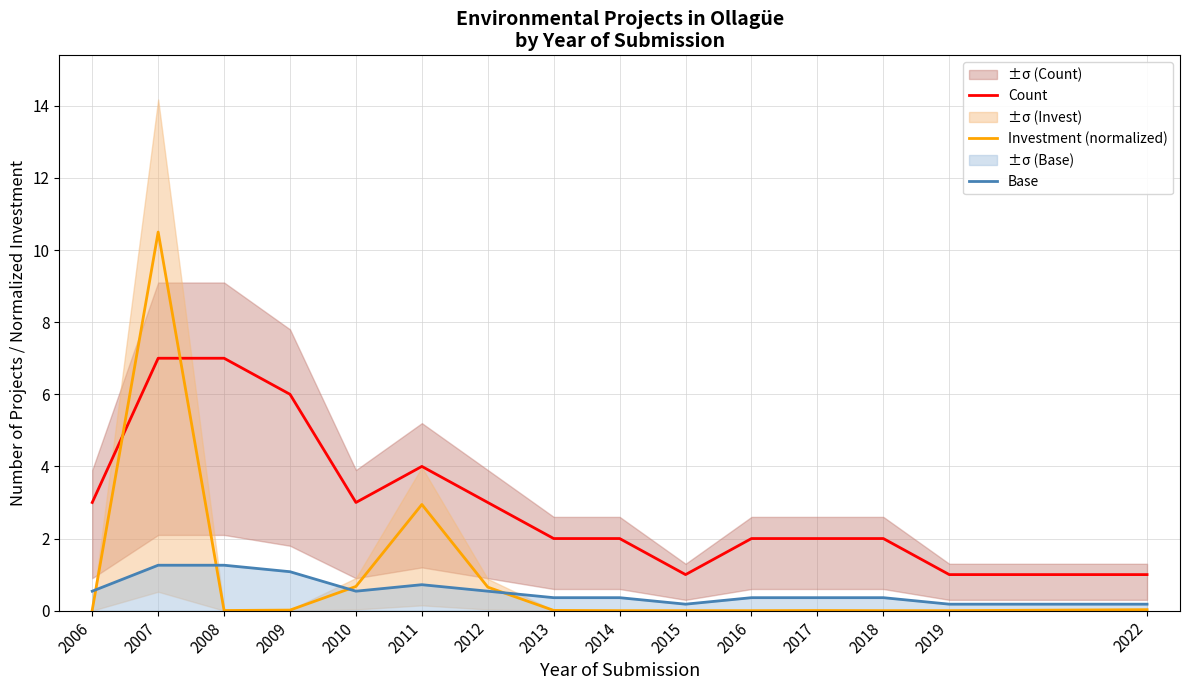

How many interior local peaks does the Base series have?

1